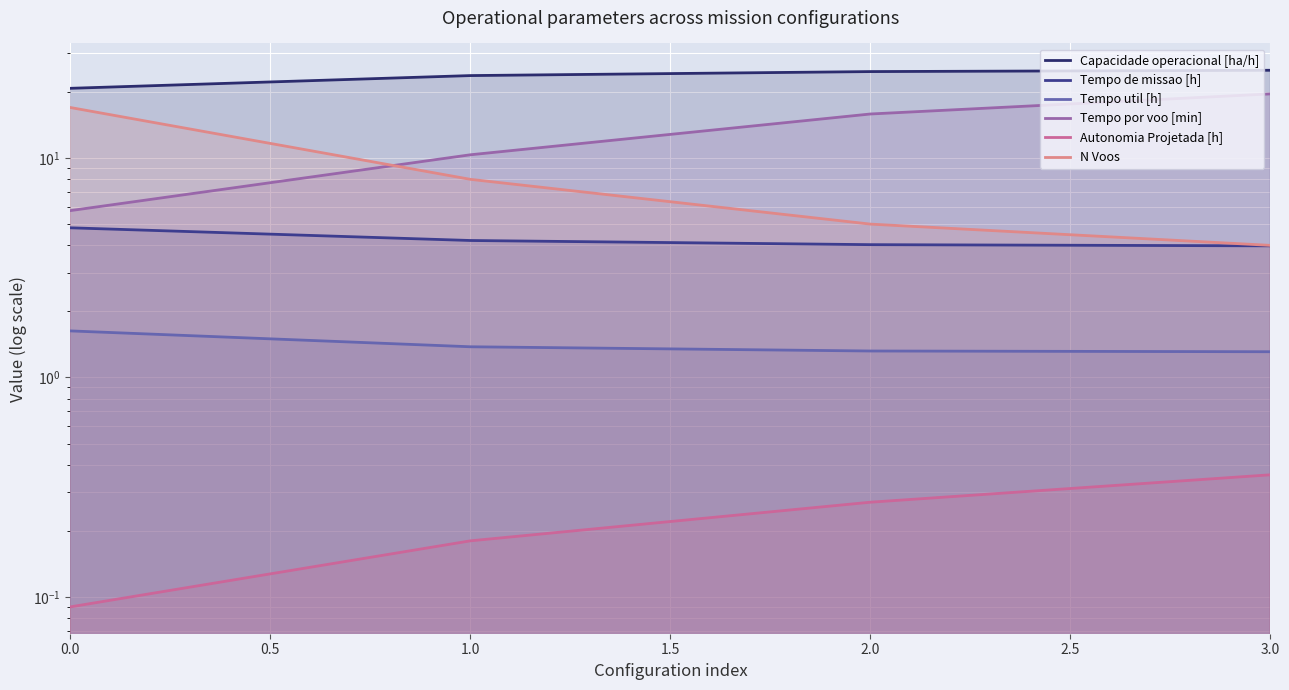

True or false: Capacidade operacional [ha/h] and Tempo util [h] intersect in this chart.

False